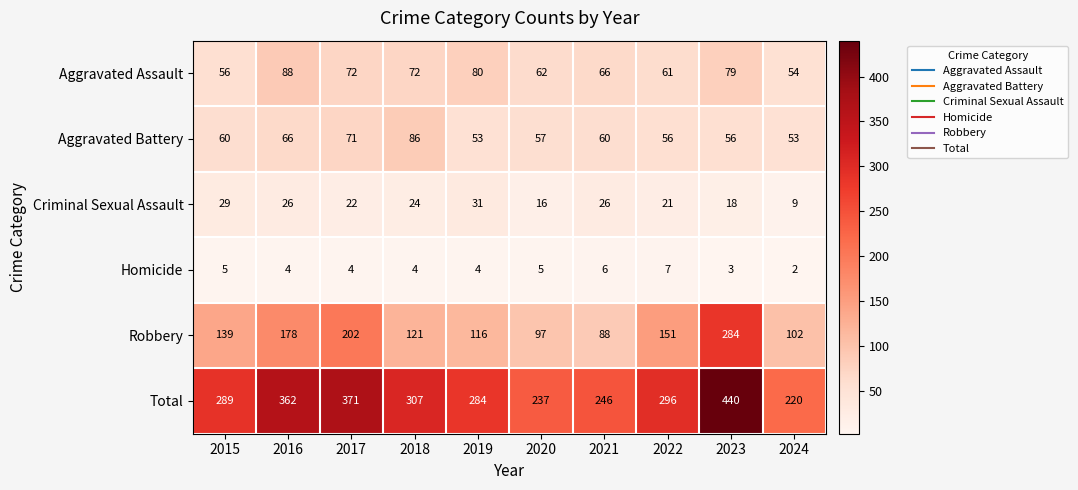

What is the difference between the maximum and minimum values in the Aggravated Battery series?

33